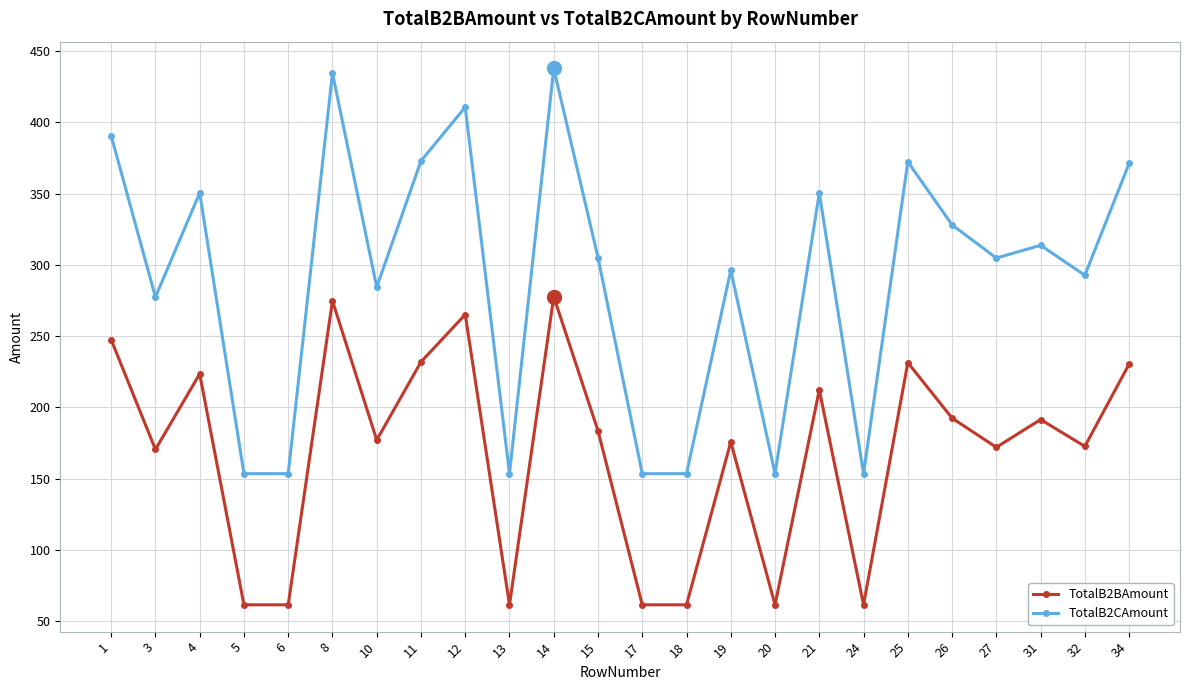

What is the sum of the TotalB2CAmount values at 5 and 1?

544.0